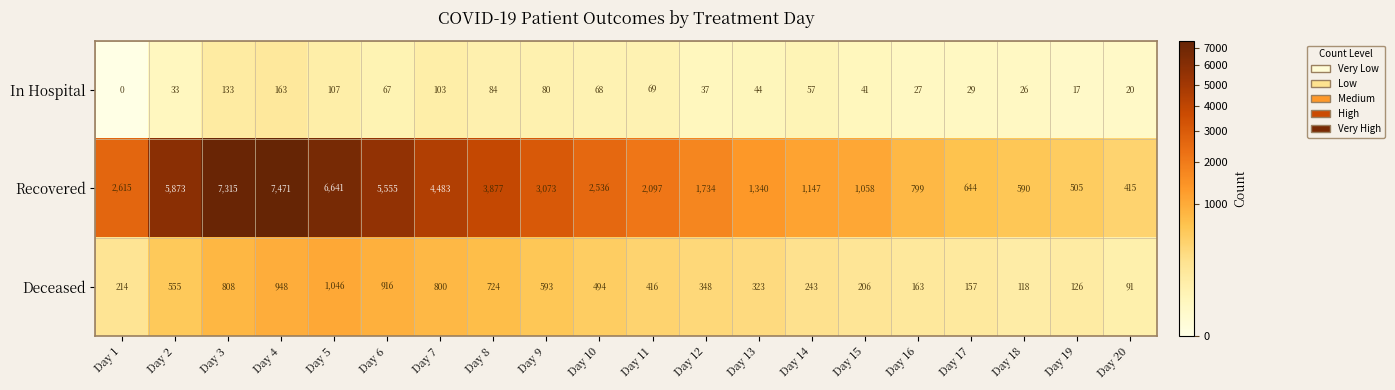

Which label corresponds to the smallest value in the chart?

Day 1